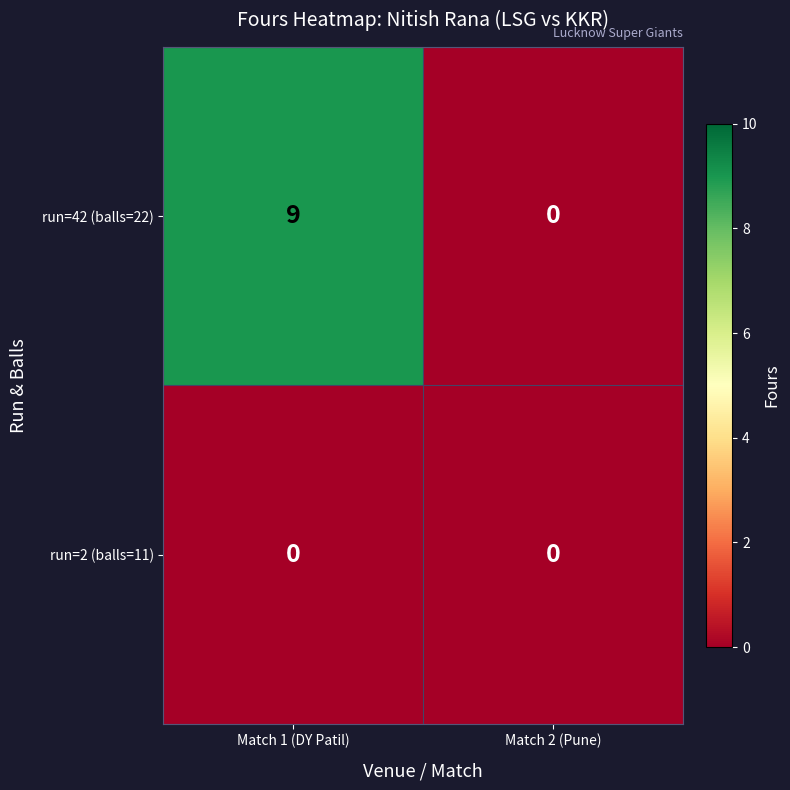

Rank the series by their average value, from lowest to highest.

run=2 (balls=11), run=42 (balls=22)